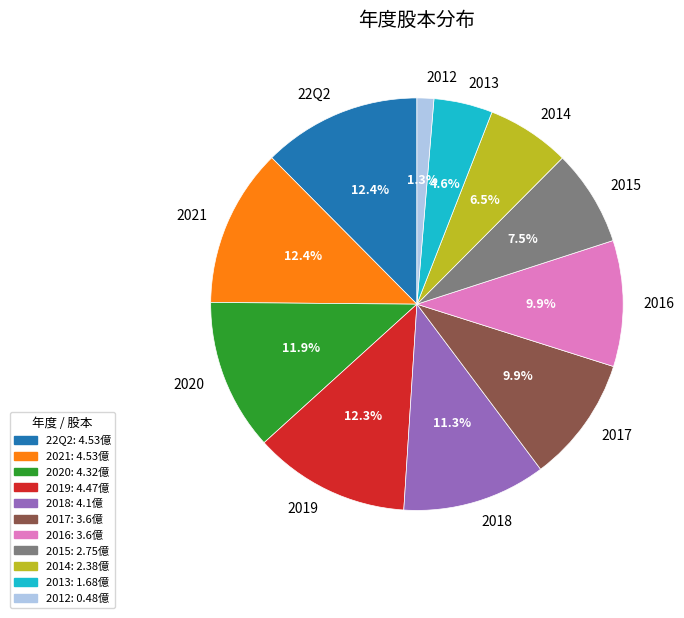

Is 2018 the majority of the pie?

No